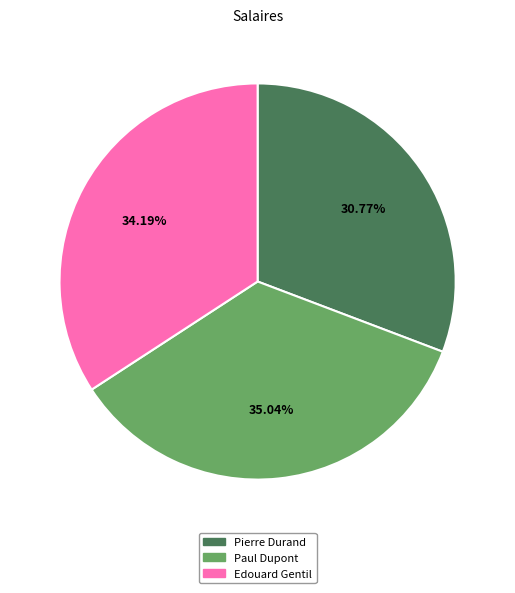

Which slice is the smallest?

Pierre Durand